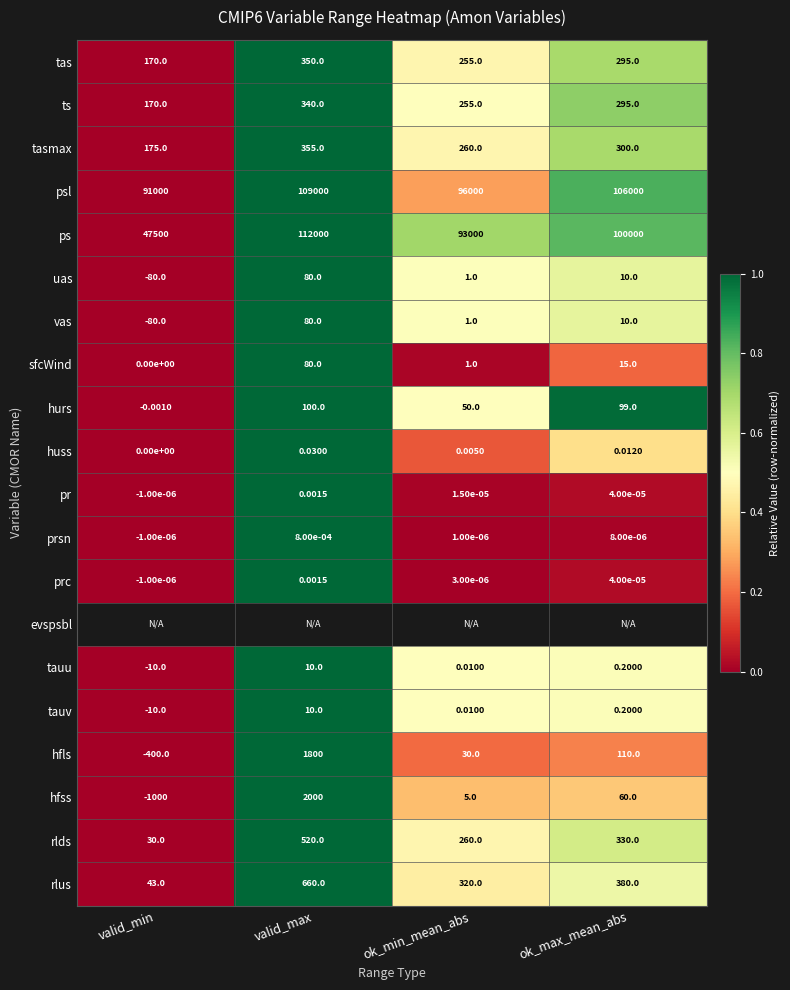

Which category has the lowest value in the tauu series?

valid_min